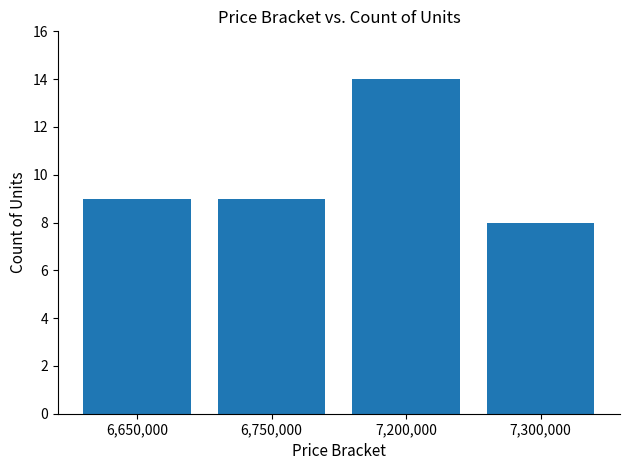

The value at 6,650,000 is 14. True or false?

False